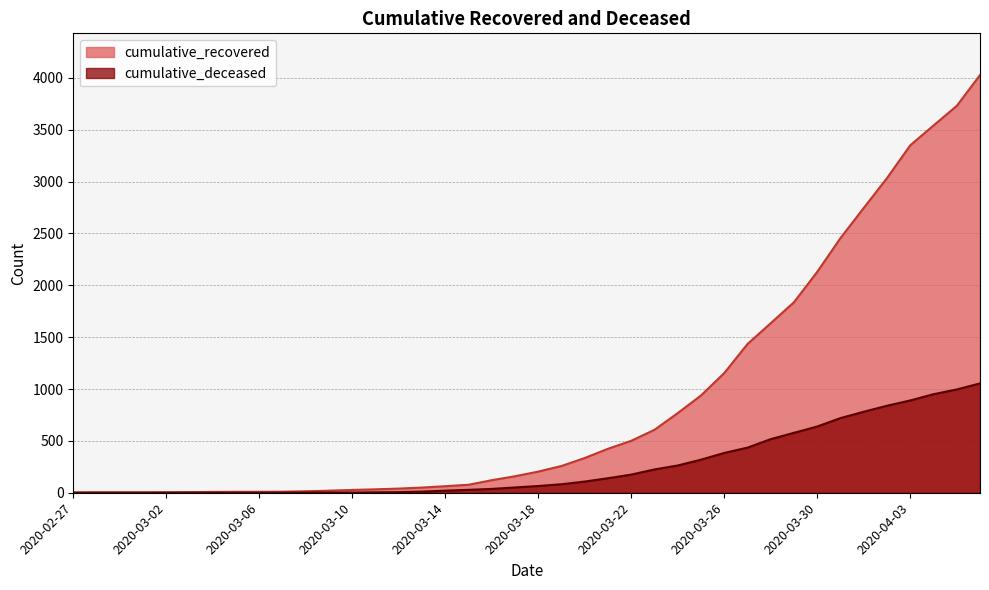

What is the average value of the cumulative_recovered series?

894